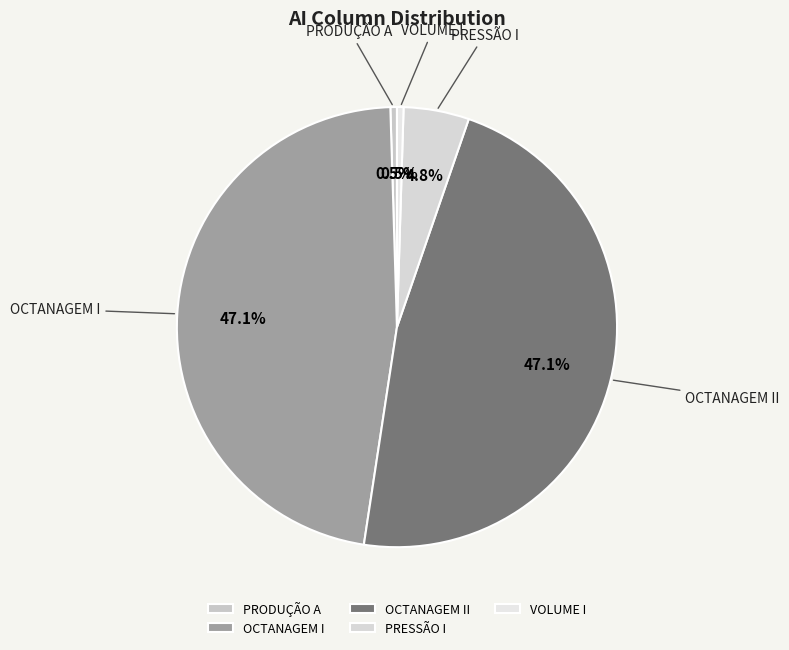

Do PRODUÇÃO A and OCTANAGEM I together represent more than half of the pie?

No